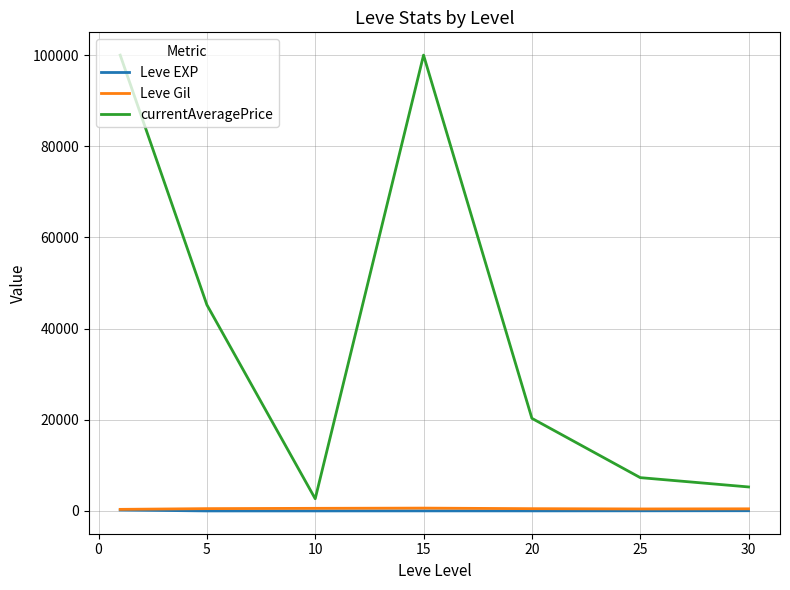

Which series has the largest range (max minus min)?

currentAveragePrice